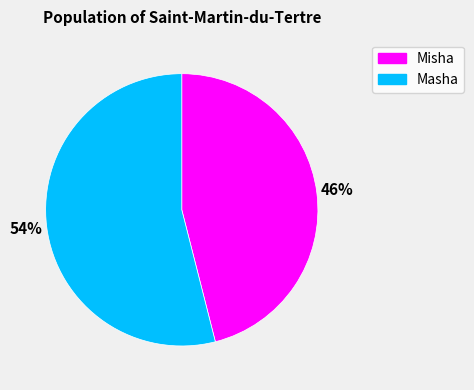

What is the majority slice?

Masha